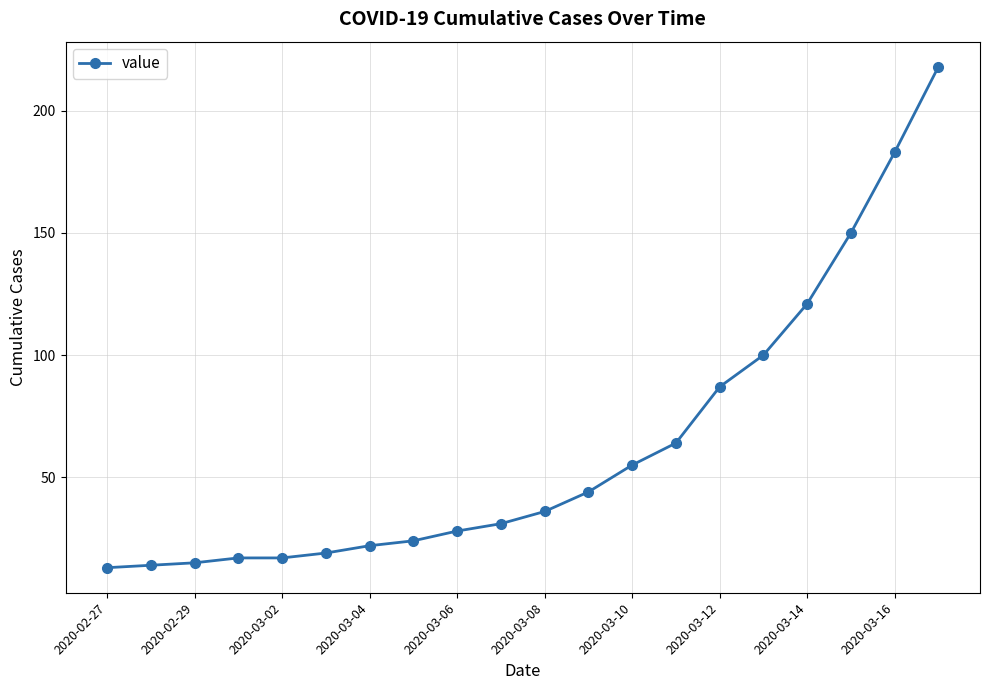

What is the value of the 9th point from the left?

28